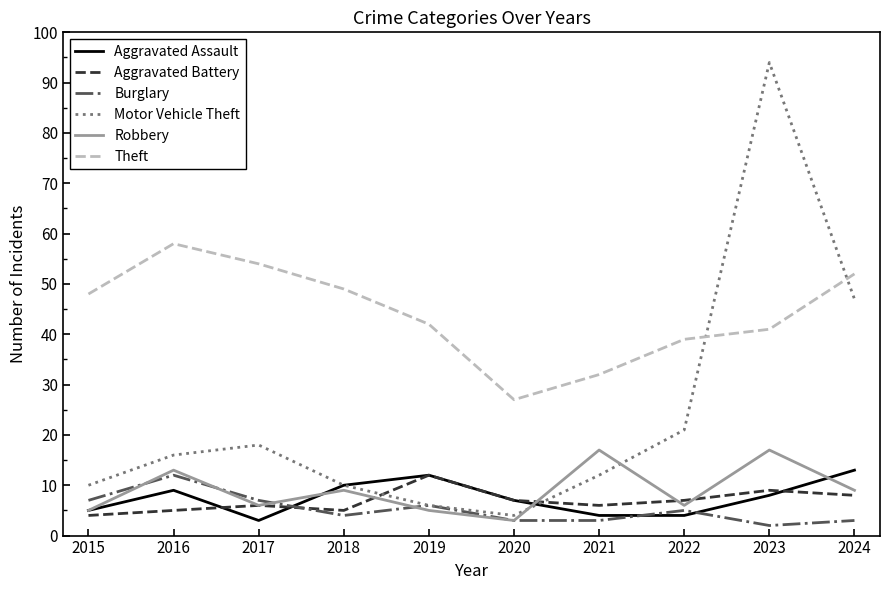

At 2021, list the series in order from smallest to largest.

Burglary, Aggravated Assault, Aggravated Battery, Motor Vehicle Theft, Robbery, Theft